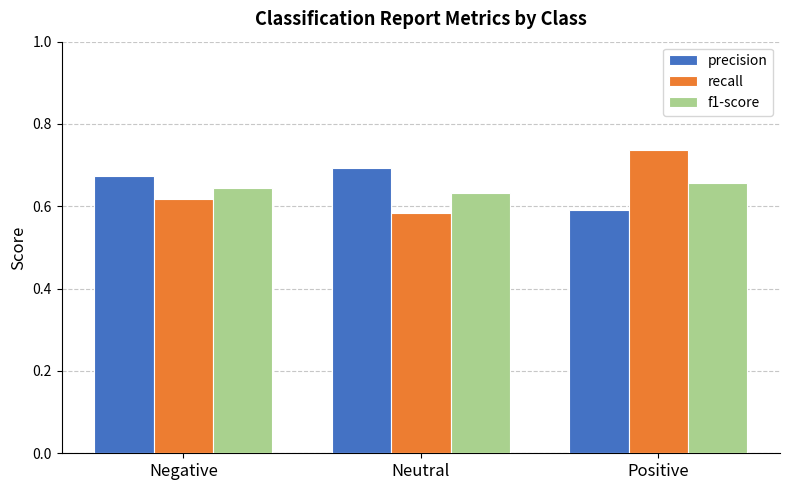

How many bars are there in total?

9